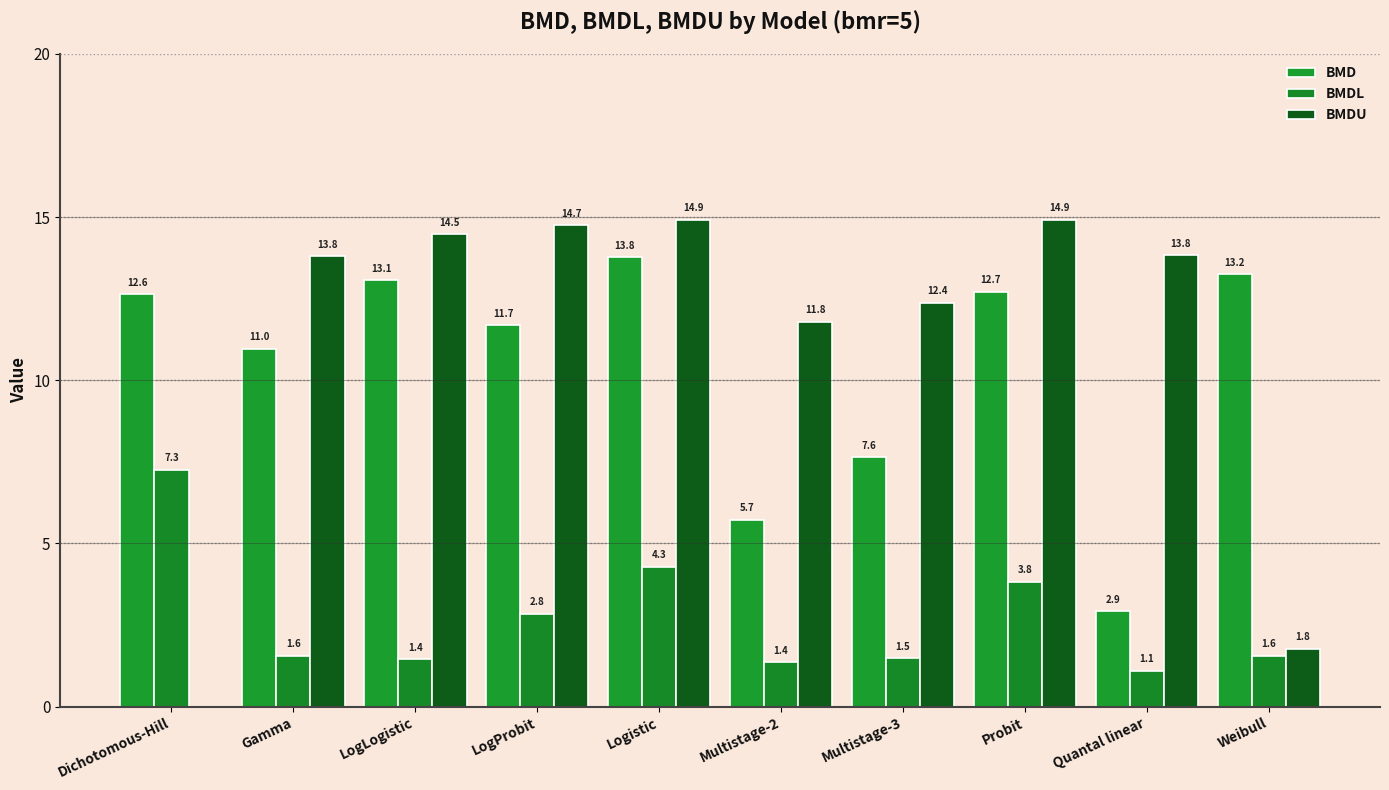

Is the value of BMDL at Multistage-2 greater than the value of BMDU at LogLogistic?

No